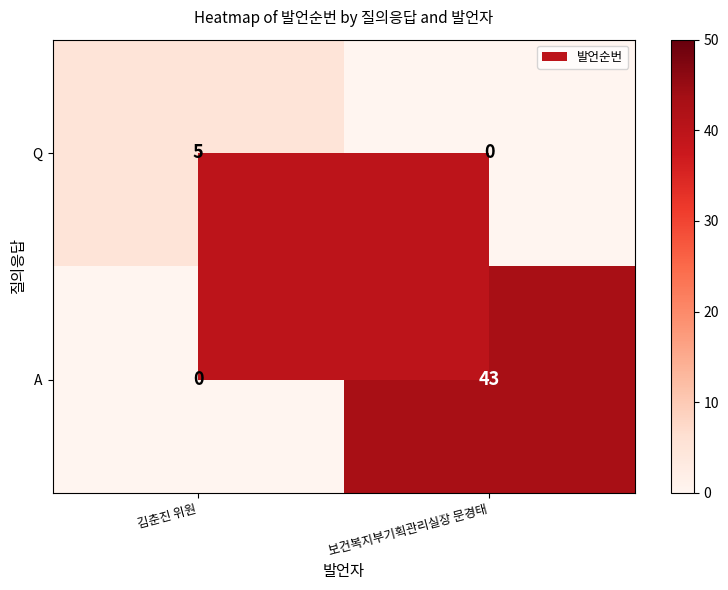

Where is A nearest to the value 21?

김춘진 위원